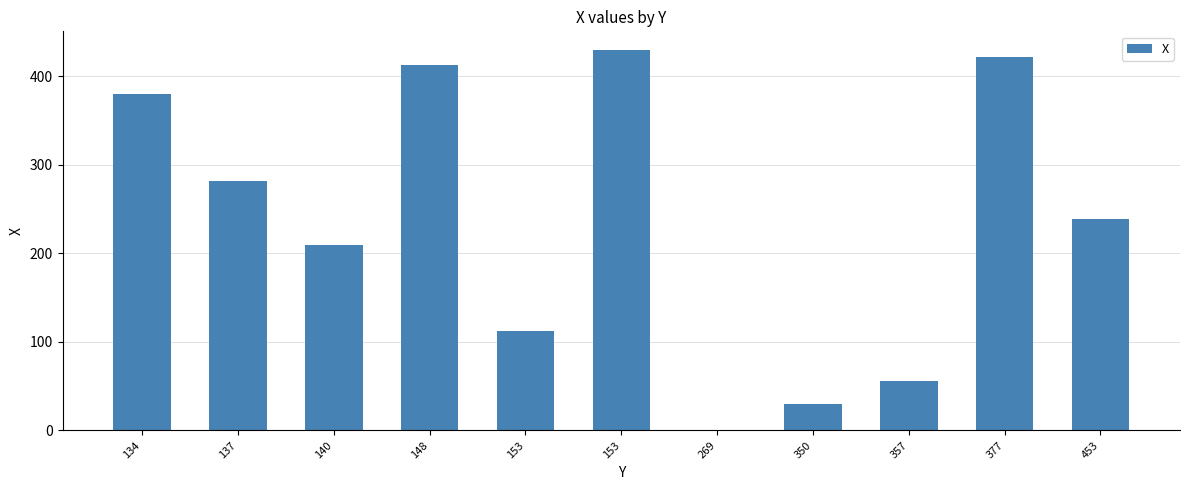

What is the difference between the maximum and second lowest values?

399